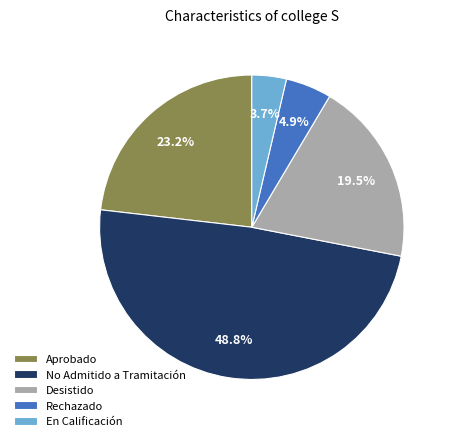

To the nearest percent, what is the average slice percentage?

20%